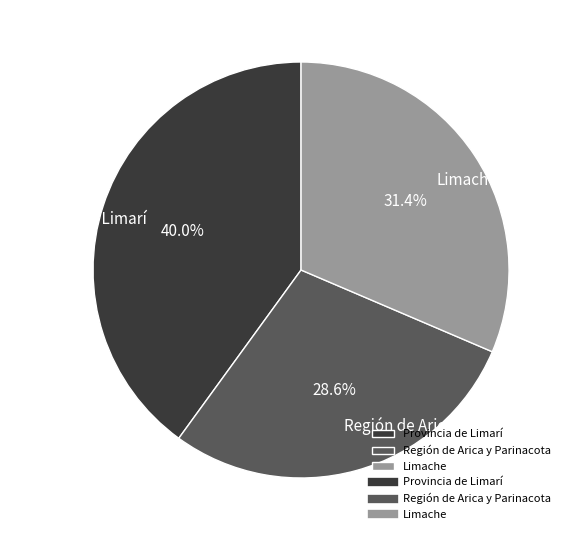

To the nearest percent, what portion does Provincia de Limarí represent?

40%